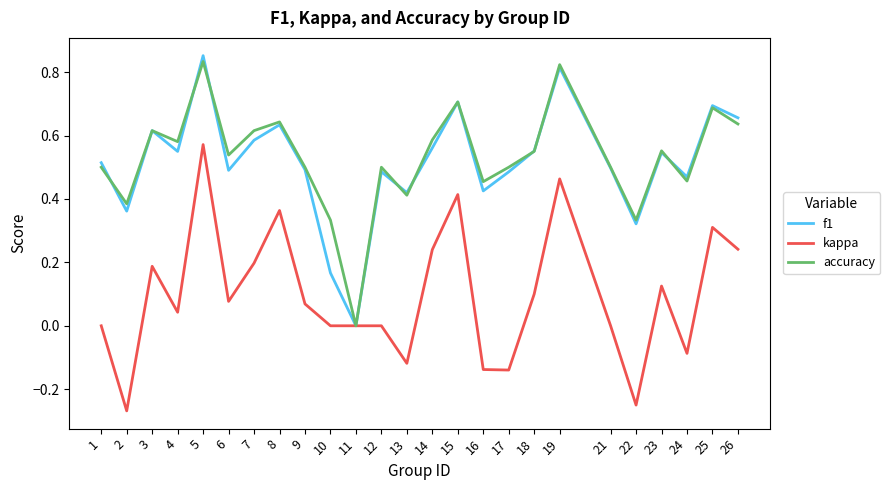

True or false: f1 has a value of 0.2 at 10.

True